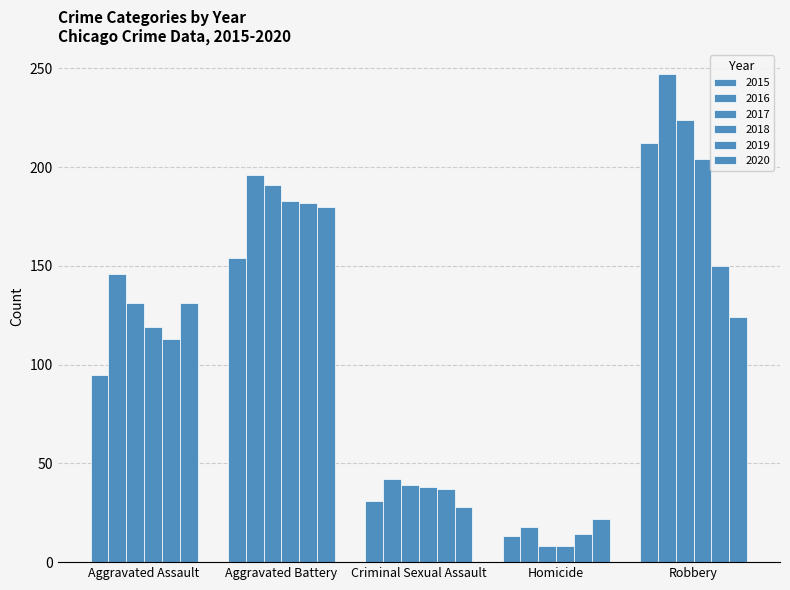

Reading right to left, list all the values displayed in this chart.

2015: Robbery=212	Homicide=13	Criminal Sexual Assault=31	Aggravated Battery=154	Aggravated Assault=95
2016: Robbery=247	Homicide=18	Criminal Sexual Assault=42	Aggravated Battery=196	Aggravated Assault=146
2017: Robbery=224	Homicide=8	Criminal Sexual Assault=39	Aggravated Battery=191	Aggravated Assault=131
2018: Robbery=204	Homicide=8	Criminal Sexual Assault=38	Aggravated Battery=183	Aggravated Assault=119
2019: Robbery=150	Homicide=14	Criminal Sexual Assault=37	Aggravated Battery=182	Aggravated Assault=113
2020: Robbery=124	Homicide=22	Criminal Sexual Assault=28	Aggravated Battery=180	Aggravated Assault=131